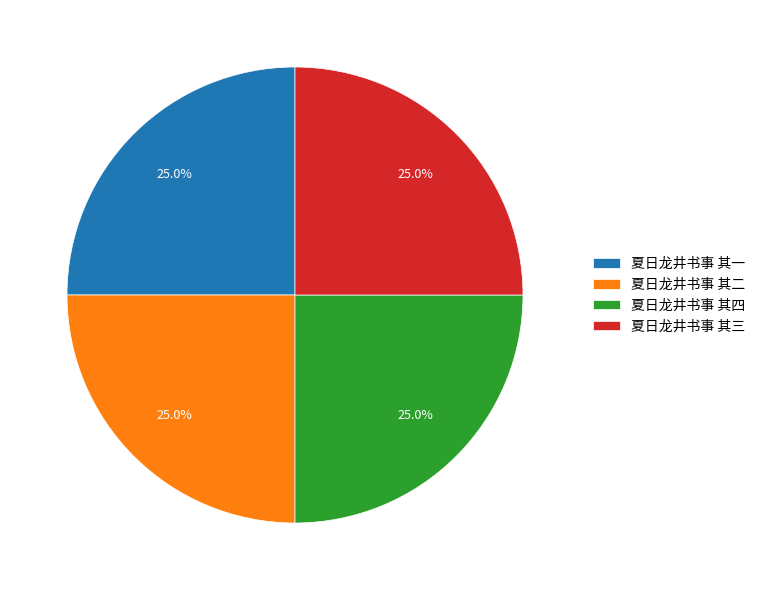

What is the ratio of the value at 夏日龙井书事 其四 to the value at 夏日龙井书事 其三?

1.0